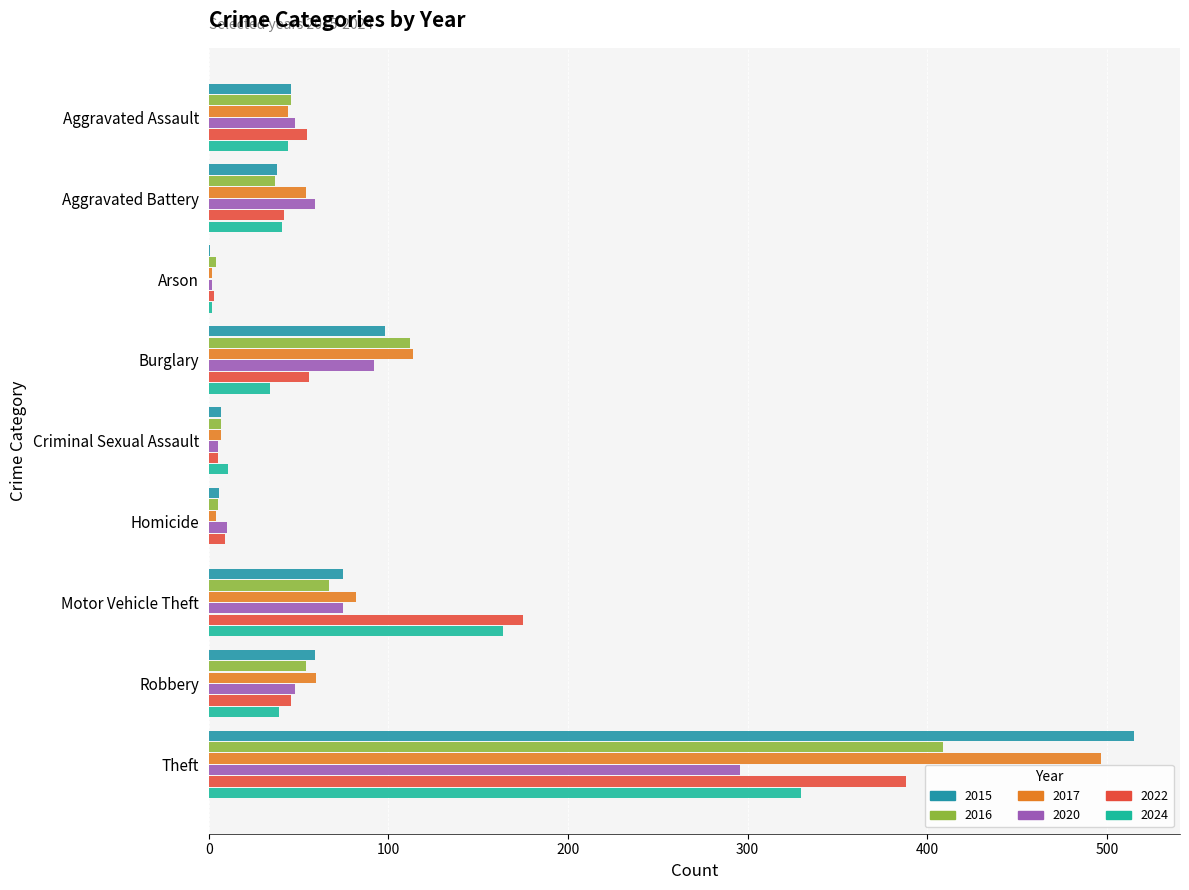

At which category is the sum across all series the highest?

Theft